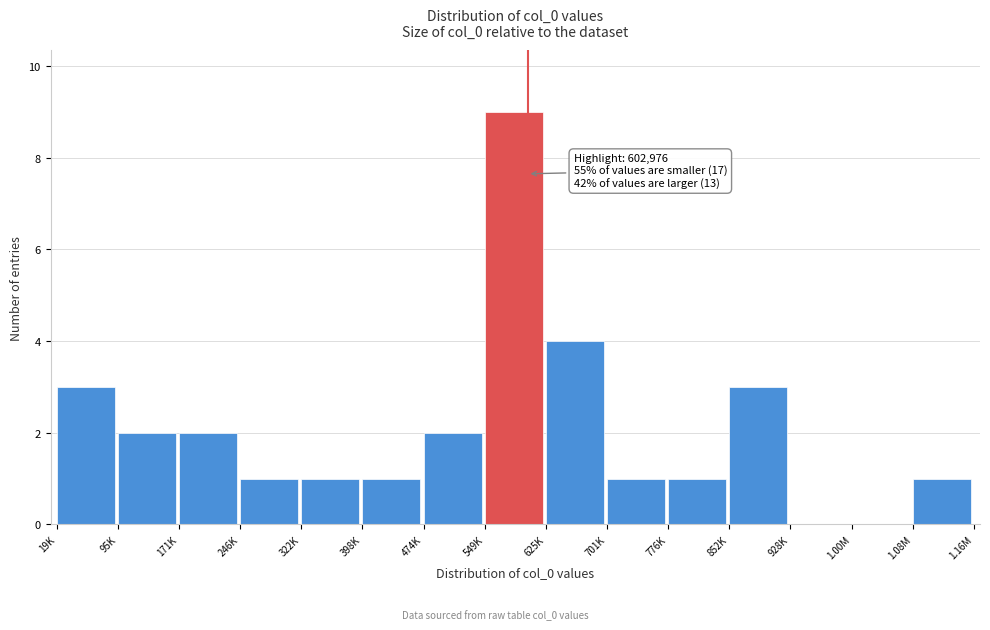

Reading right to left, transcribe all the data shown in this chart.

1.08M=1	1.00M=0	928K=0	852K=3	776K=1	701K=1	625K=4	549K=9	474K=2	398K=1	322K=1	246K=1	171K=2	95K=2	19K=3